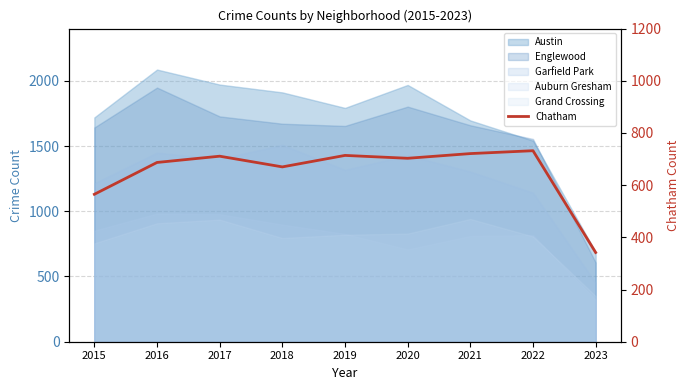

How many categories are shown in the chart?

9